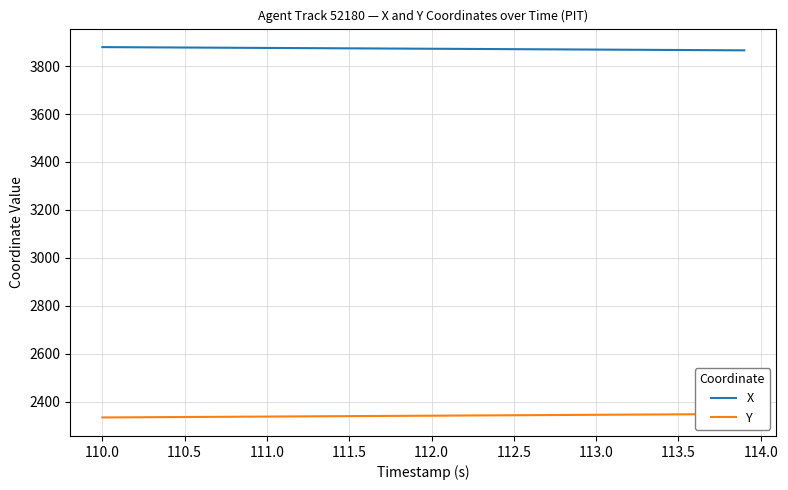

What is the average value of the Y series?

2341.6